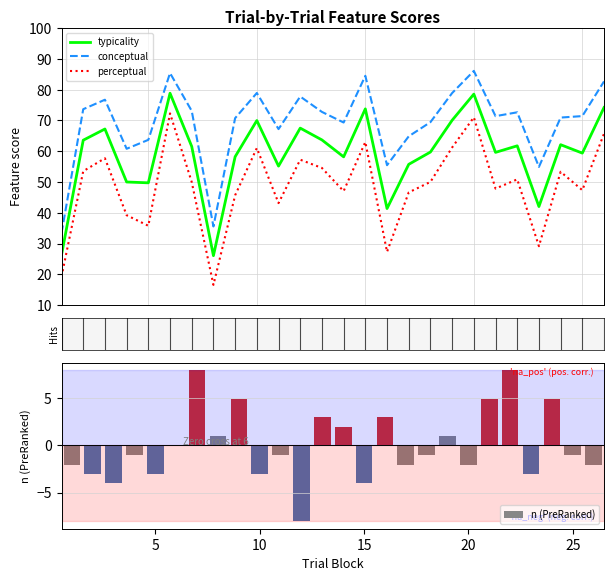

How many values in the n (PreRanked) series exceed -1?

11